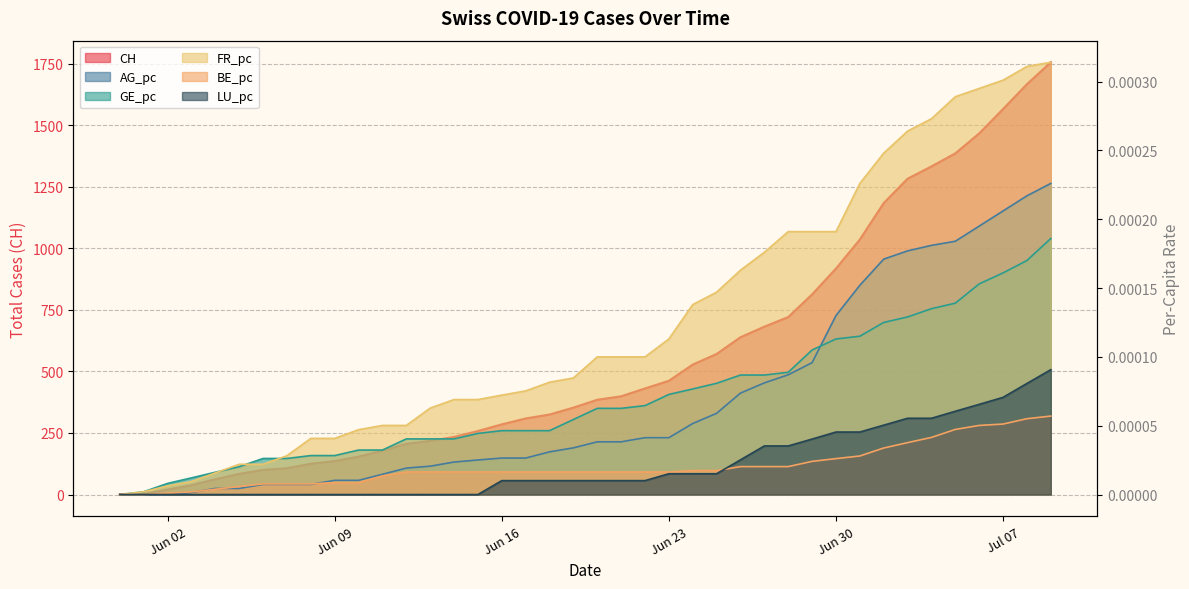

List the labels in order of GE_pc value, smallest first.

2020-05-31, 2020-06-01, 2020-06-02, 2020-06-03, 2020-06-04, 2020-06-05, 2020-06-06, 2020-06-07, 2020-06-08, 2020-06-09, 2020-06-10, 2020-06-11, 2020-06-12, 2020-06-13, 2020-06-14, 2020-06-15, 2020-06-16, 2020-06-17, 2020-06-18, 2020-06-19, 2020-06-20, 2020-06-21, 2020-06-22, 2020-06-23, 2020-06-24, 2020-06-25, 2020-06-26, 2020-06-27, 2020-06-28, 2020-06-29, 2020-06-30, 2020-07-01, 2020-07-02, 2020-07-03, 2020-07-04, 2020-07-05, 2020-07-06, 2020-07-07, 2020-07-08, 2020-07-09